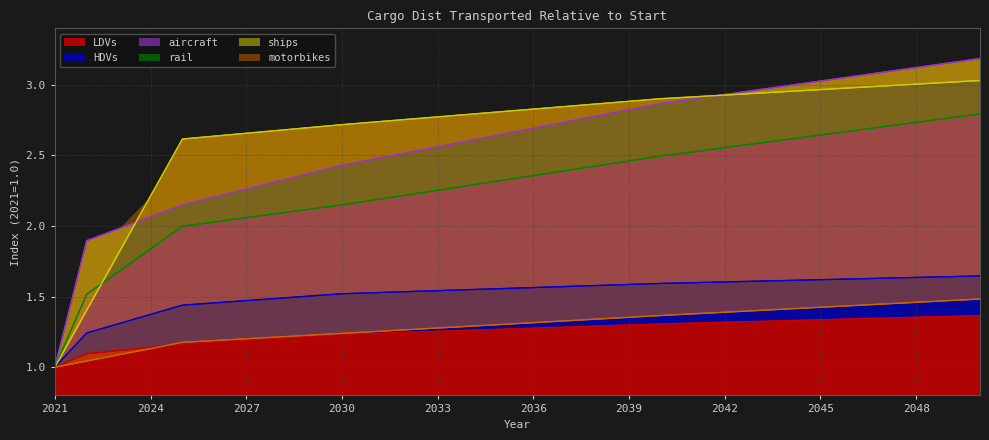

The value of HDVs at 2041 is 0.7. True or false?

False